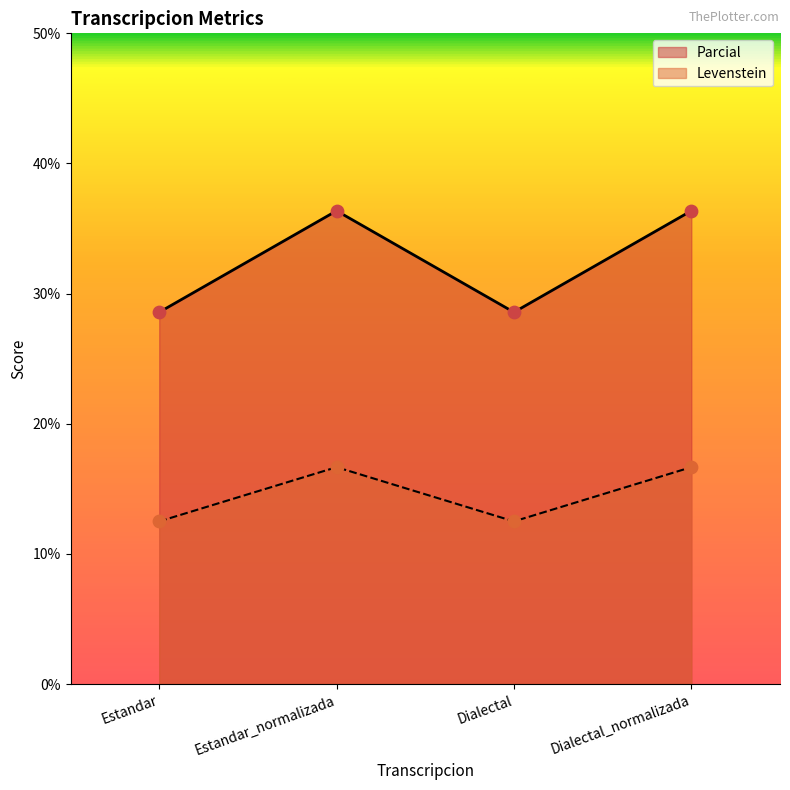

What is the total value across all series at Estandar?

41.1